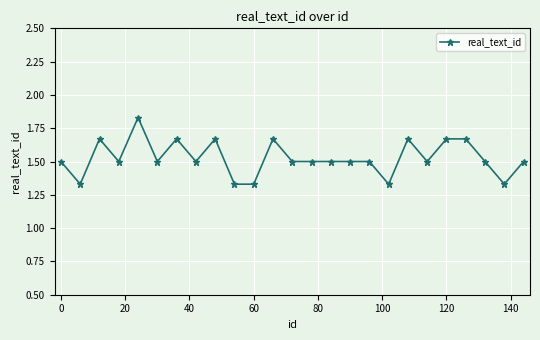

What is the average value?

1.5